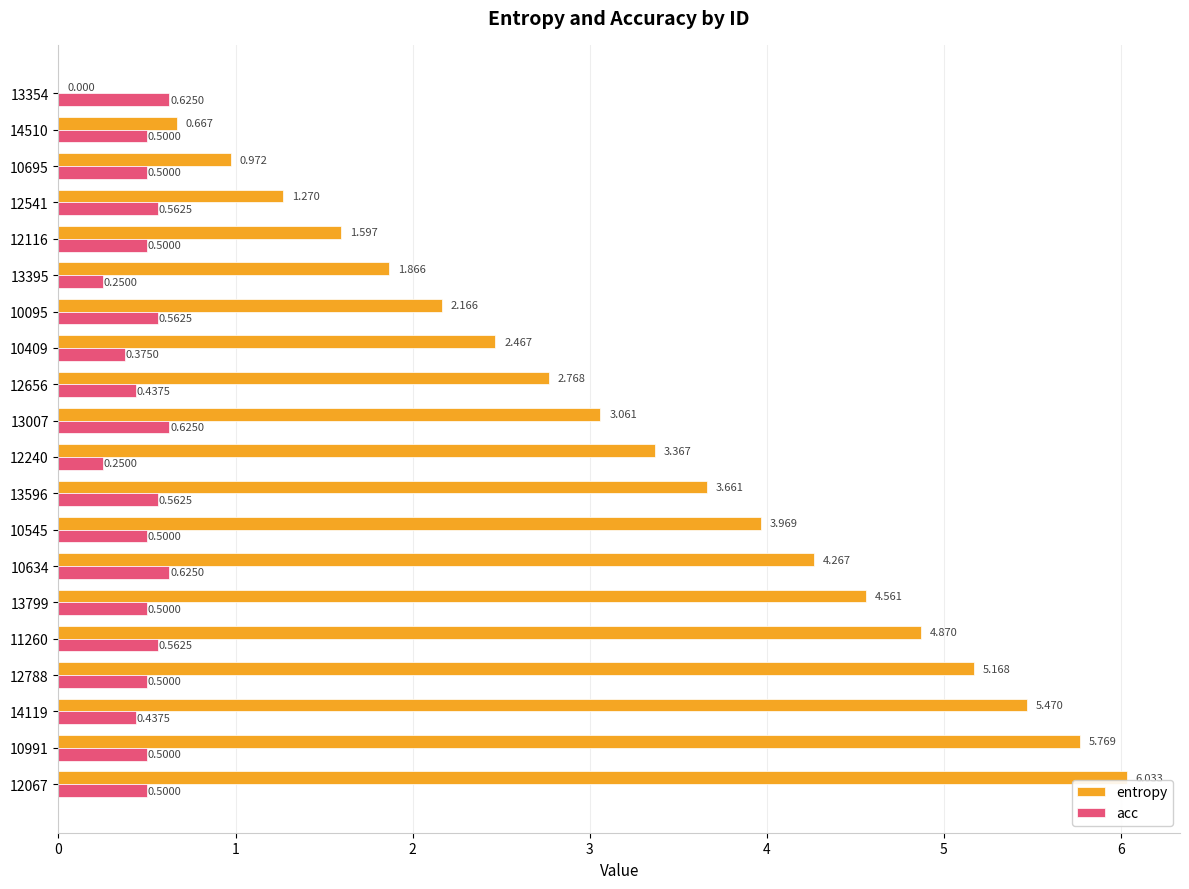

Which series has the largest total across all categories?

entropy